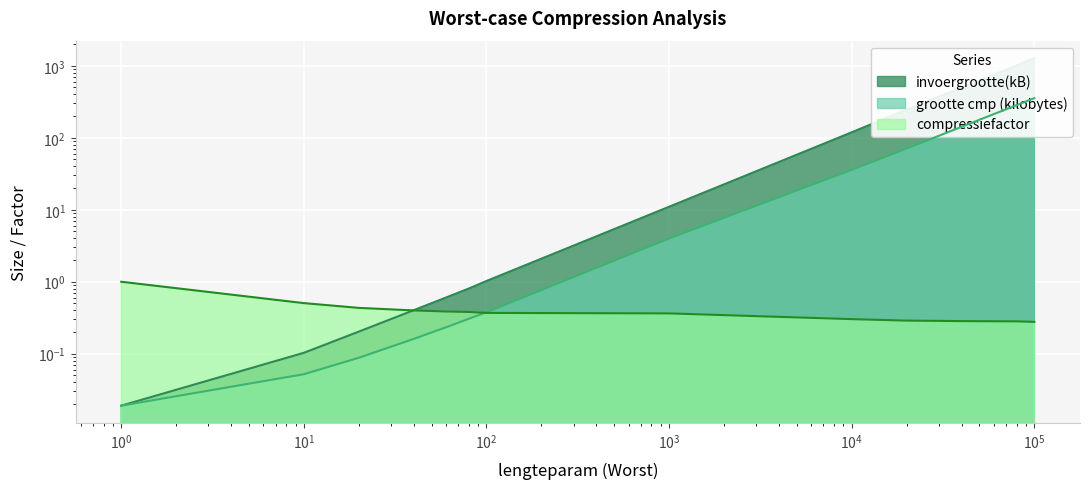

At which category does the chart reach its minimum across all series?

1